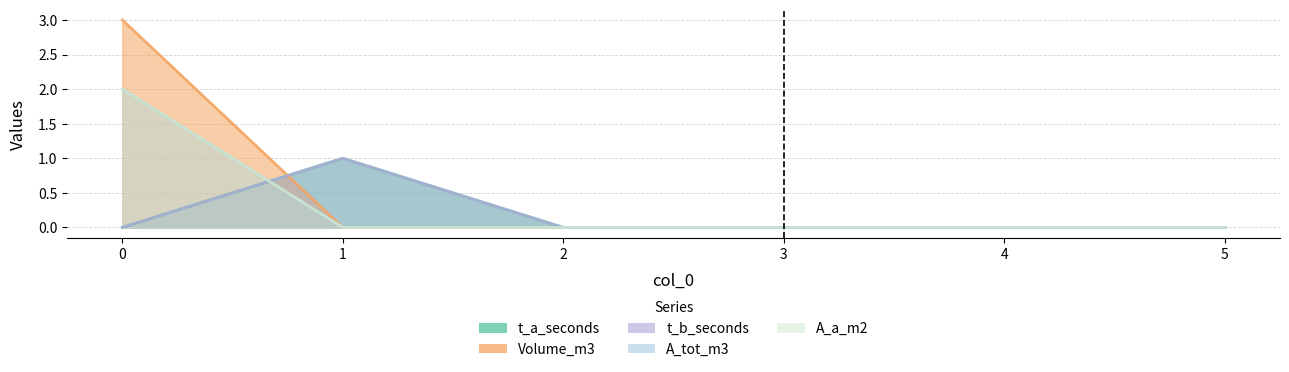

Reading left to right, list all the values displayed in this chart.

t_a_seconds: 0	1	0	0	0	0
Volume_m3: 3	0	0	0	0	0
t_b_seconds: 0	1	0	0	0	0
A_tot_m3: 2	0	0	0	0	0
A_a_m2: 2	0	0	0	0	0